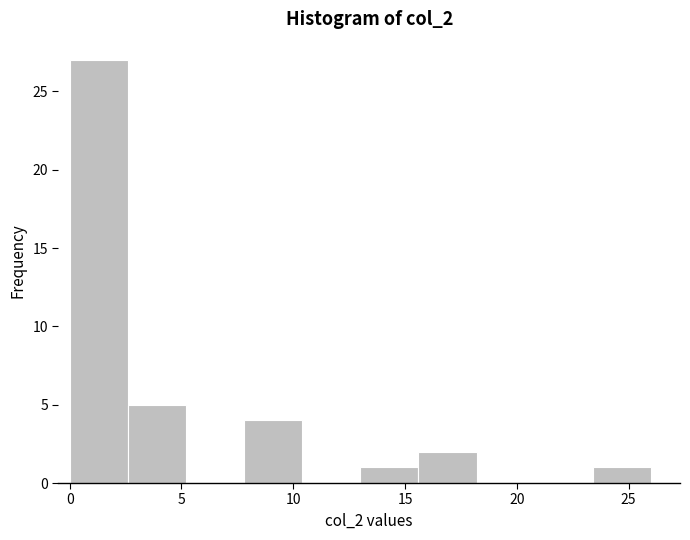

Reading left to right, list every bar in this chart as the range it spans on the x-axis followed by its height. Neither the bar edges nor the heights are printed on the chart, so give them approximately, as read against the axes.

0.0 to 2.6: 27
2.6 to 5.2: 5
5.2 to 7.8: 0
7.8 to 10.4: 4
10.4 to 13.0: 0
13.0 to 15.6: 1
15.6 to 18.2: 2
18.2 to 20.8: 0
20.8 to 23.4: 0
23.4 to 26.0: 1